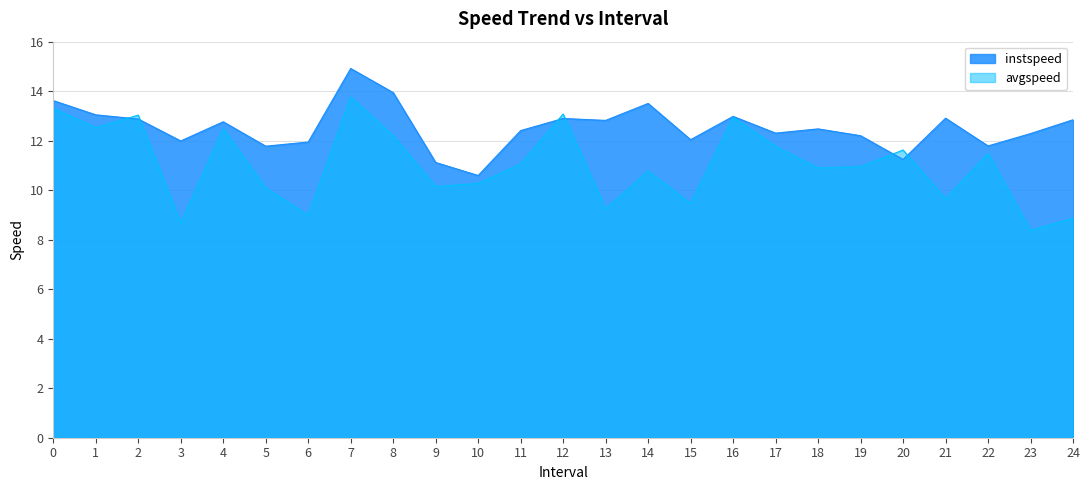

How many interior local valleys does the avgspeed series have?

9